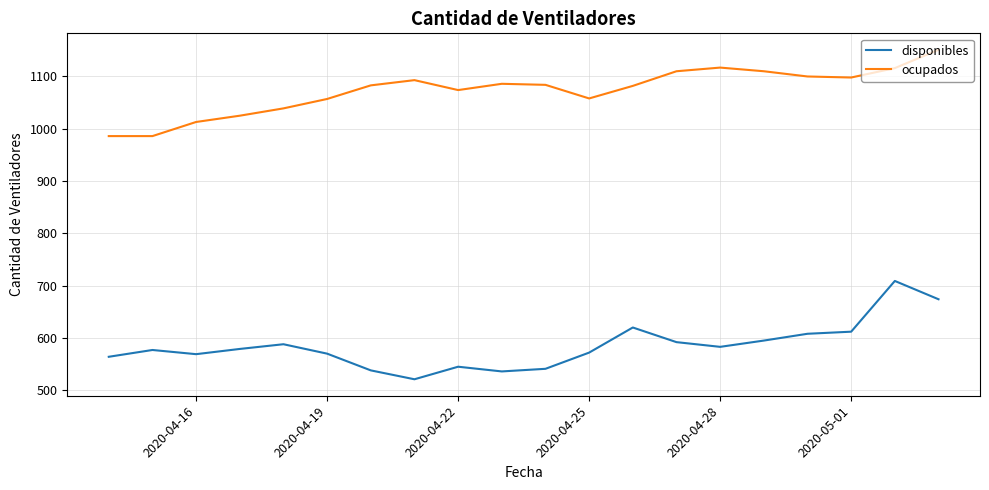

What is the maximum value for ocupados?

1151